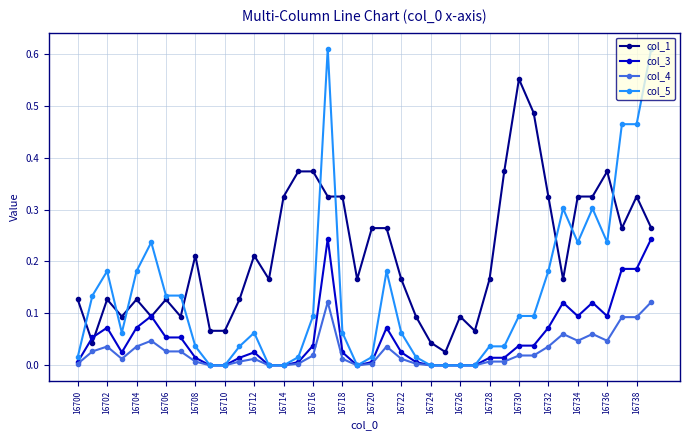

True or false: col_5 has more than 0 points higher than both neighbors.

True